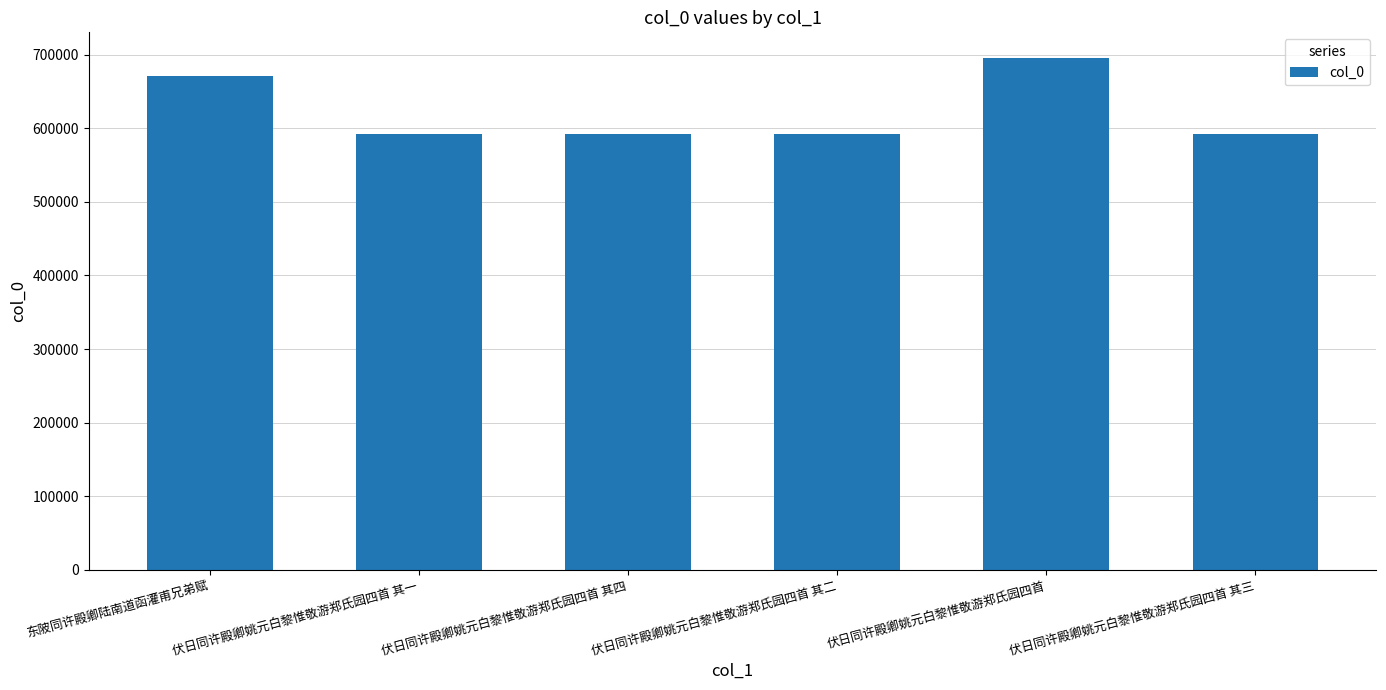

The chart shows a value of 591859 at 伏日同许殿卿姚元白黎惟敬游郑氏园四首 其一. True or false?

True